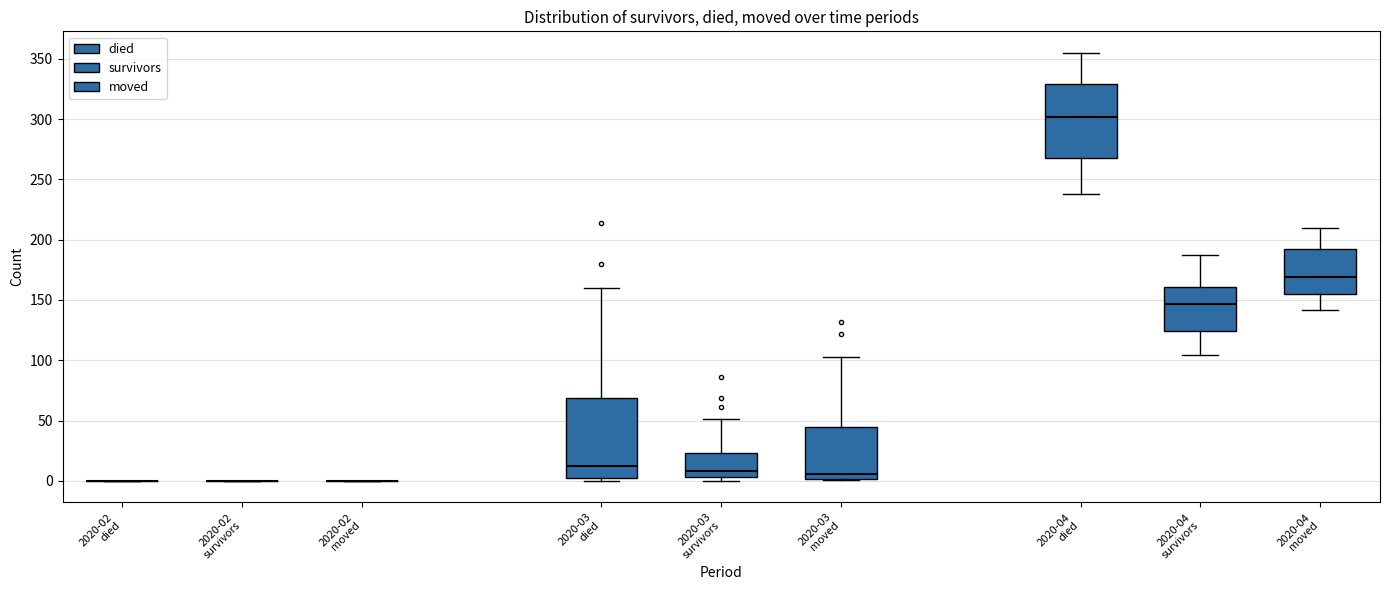

Comparing the boxes themselves (not the whiskers), which one is the tallest?

2020-03 died